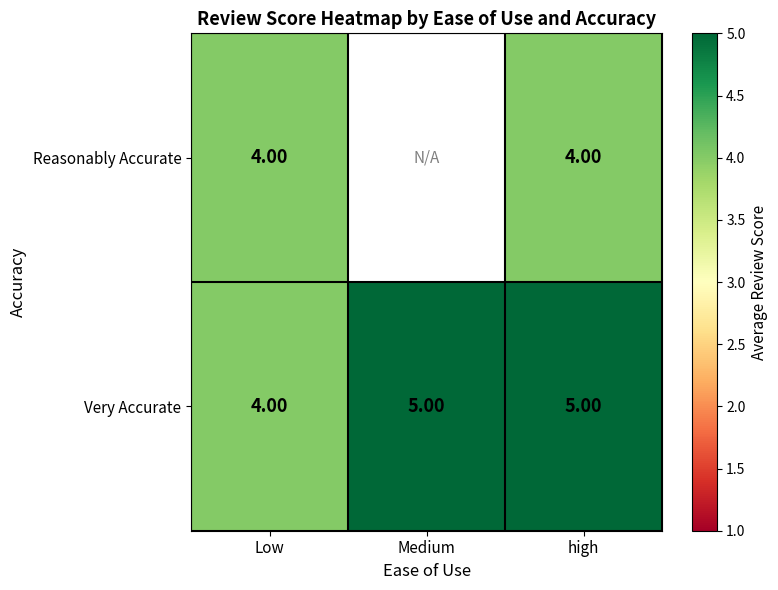

Between Low and high, which series saw the biggest shift?

Very Accurate